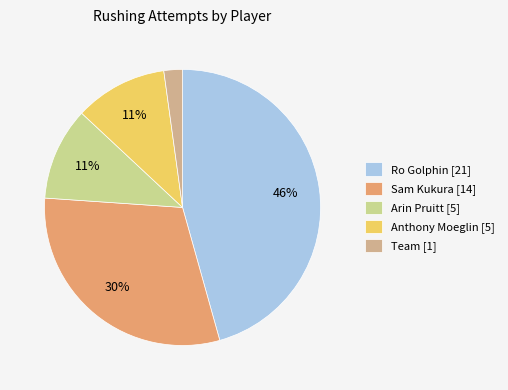

How many slices are in this pie chart?

5